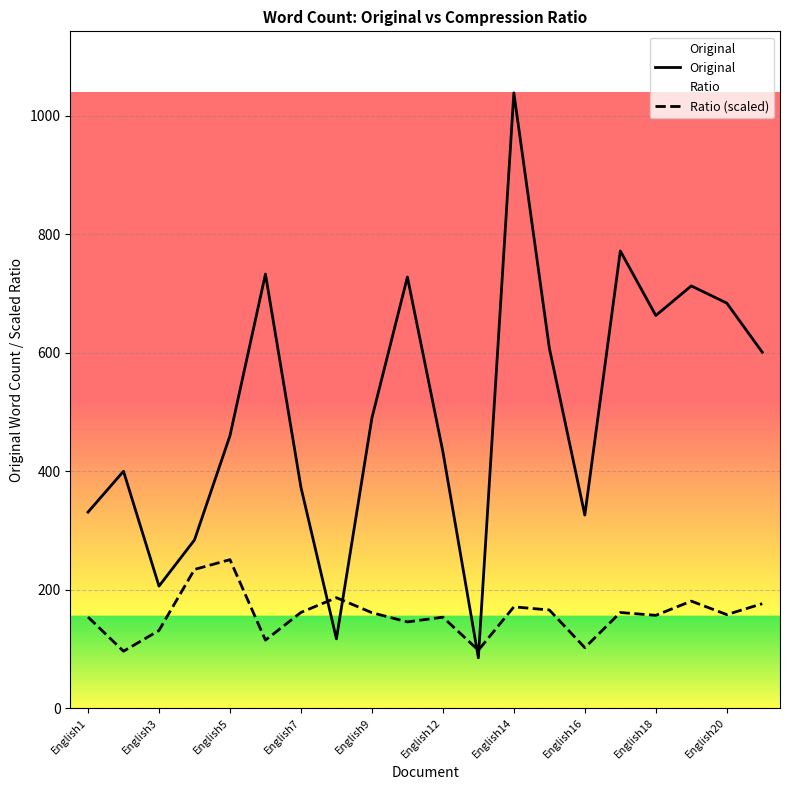

How many data points does each series have?

20